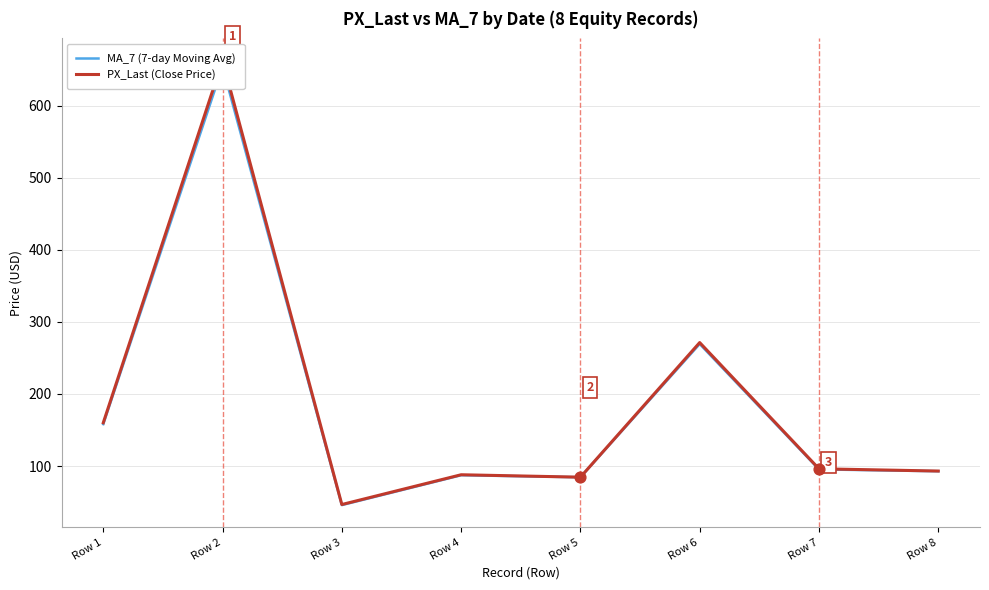

Which series has the largest total across all categories?

PX_Last (Close Price)